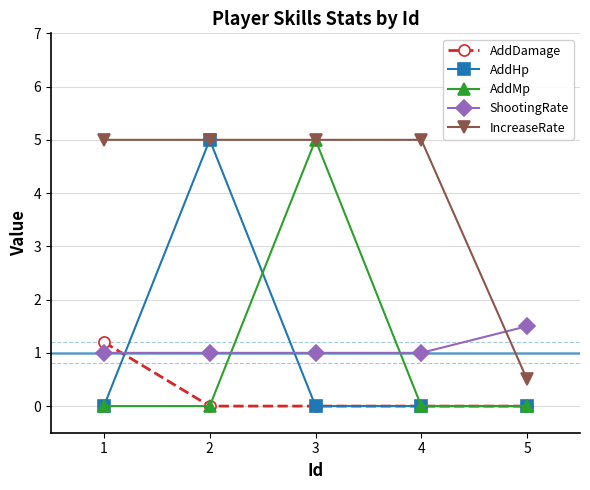

Reading left to right, what are all the values shown in this chart?

AddDamage: 1.2	0.0	0.0	0.0	0.0
AddHp: 0.0	5.0	0.0	0.0	0.0
AddMp: 0.0	0.0	5.0	0.0	0.0
ShootingRate: 1.0	1.0	1.0	1.0	1.5
IncreaseRate: 5.0	5.0	5.0	5.0	0.5